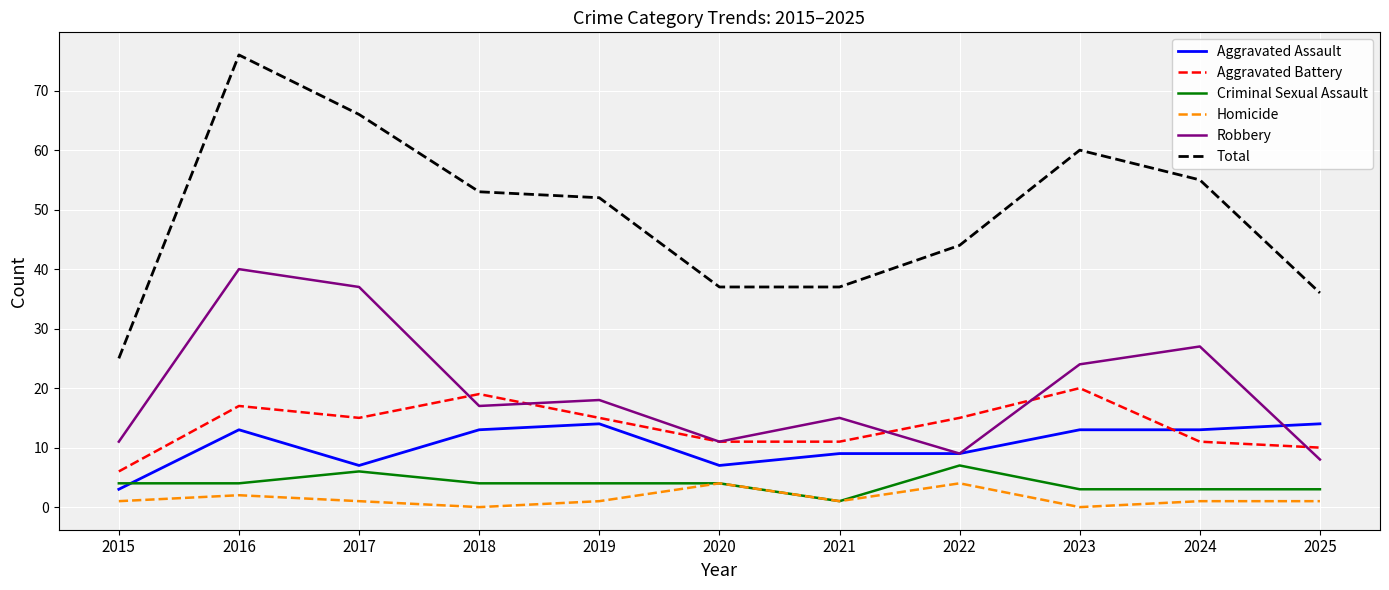

True or false: Total and Aggravated Assault cross at least once.

False